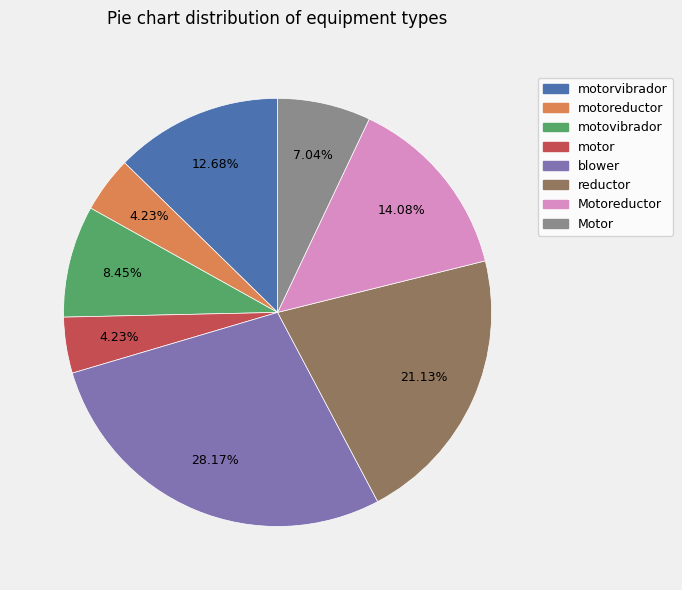

How many segments does this pie chart have?

8